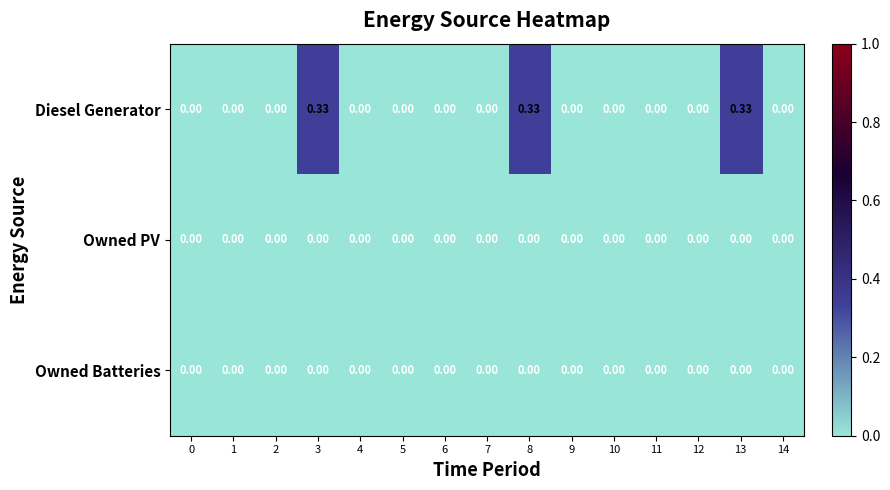

Which series has the largest total across all categories?

Diesel Generator